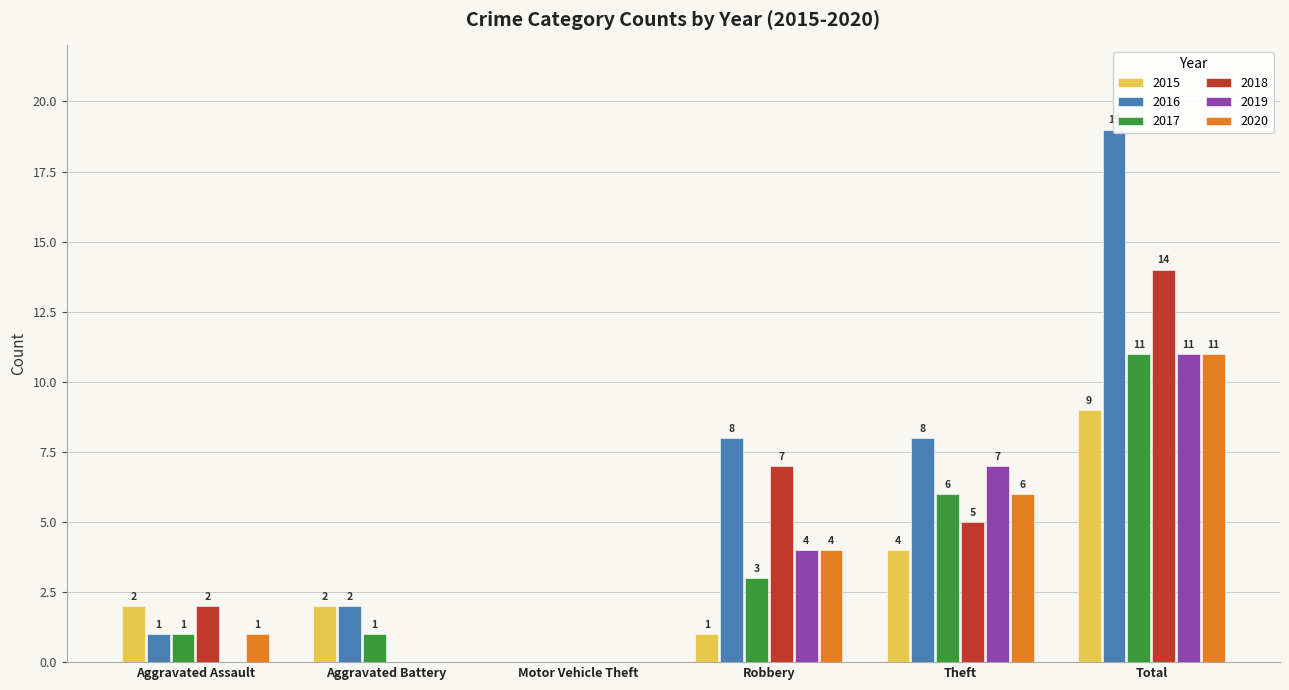

Where is 2017 nearest to the value 5?

Theft